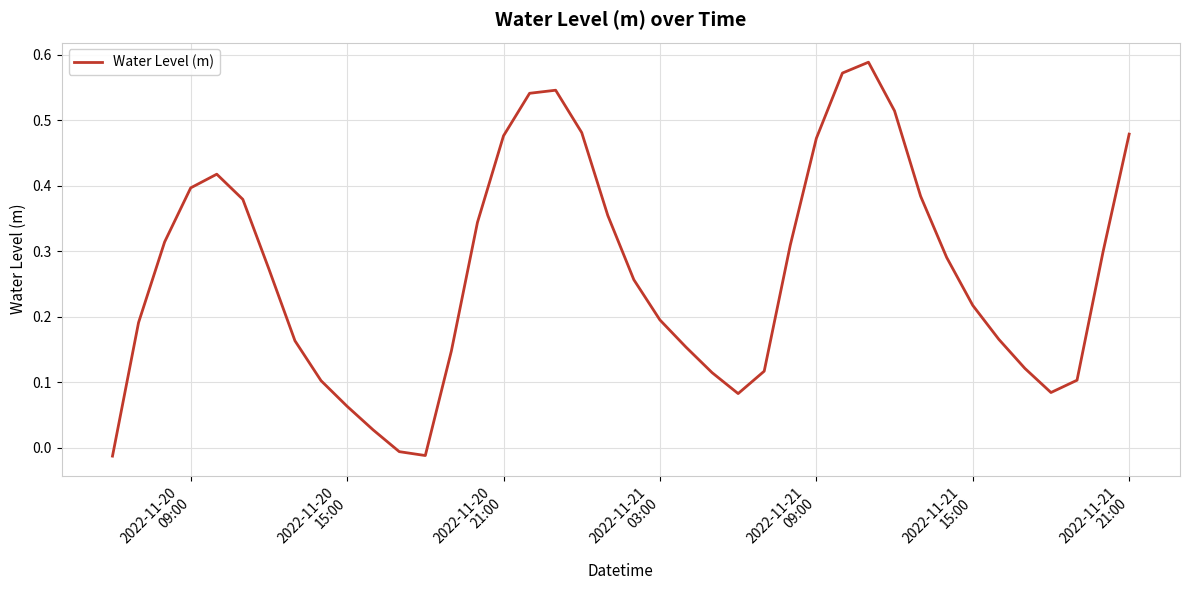

How many lines are shown in the chart?

1